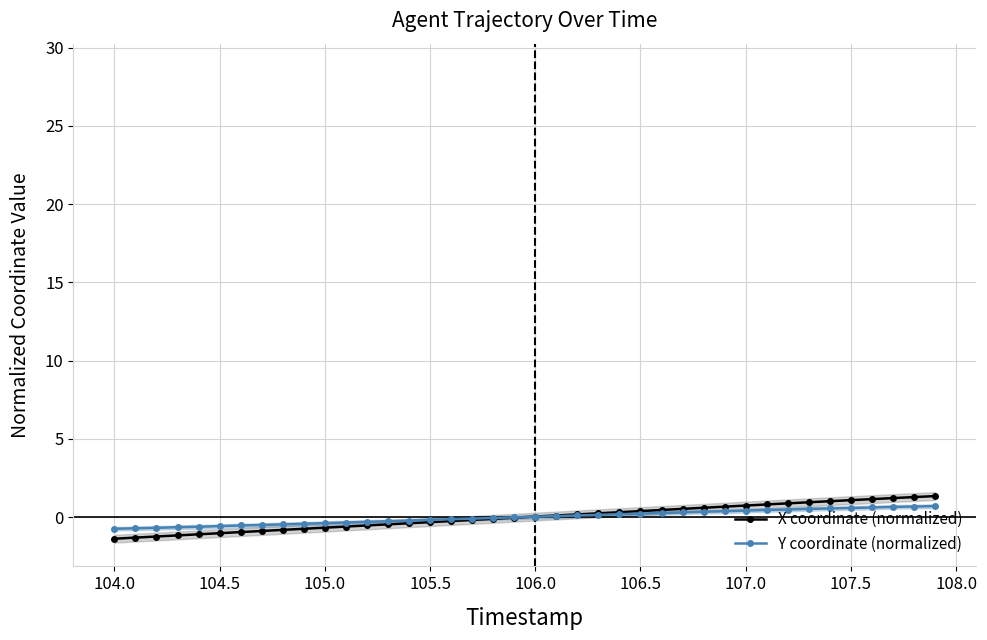

What is the minimum value for X coordinate (normalized)?

-1.4